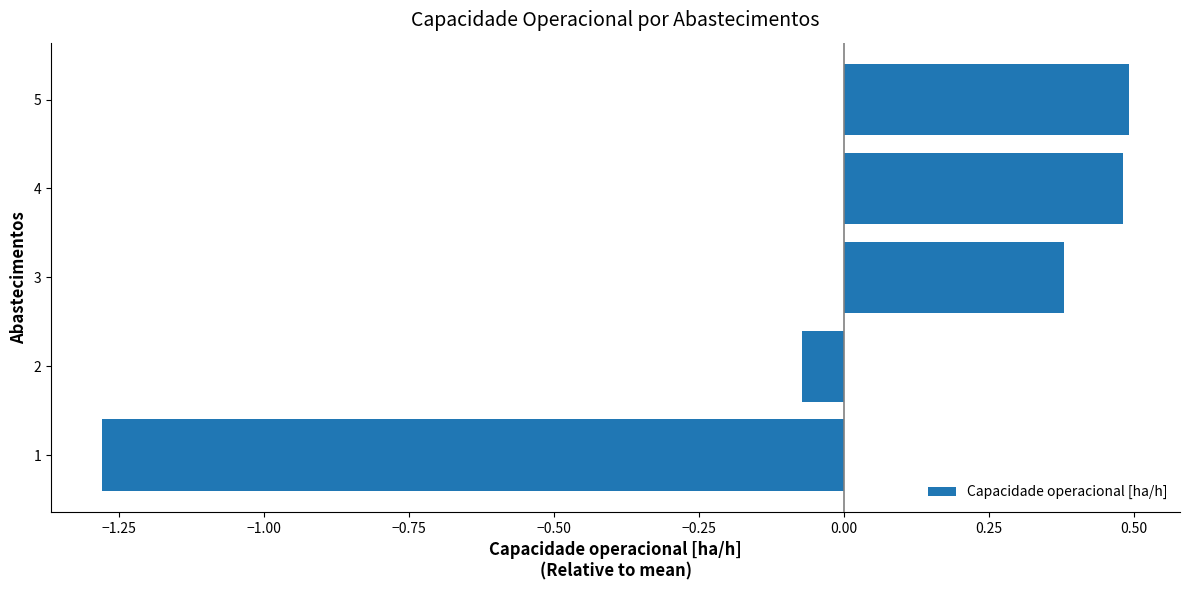

How many distinct data groups are displayed?

1